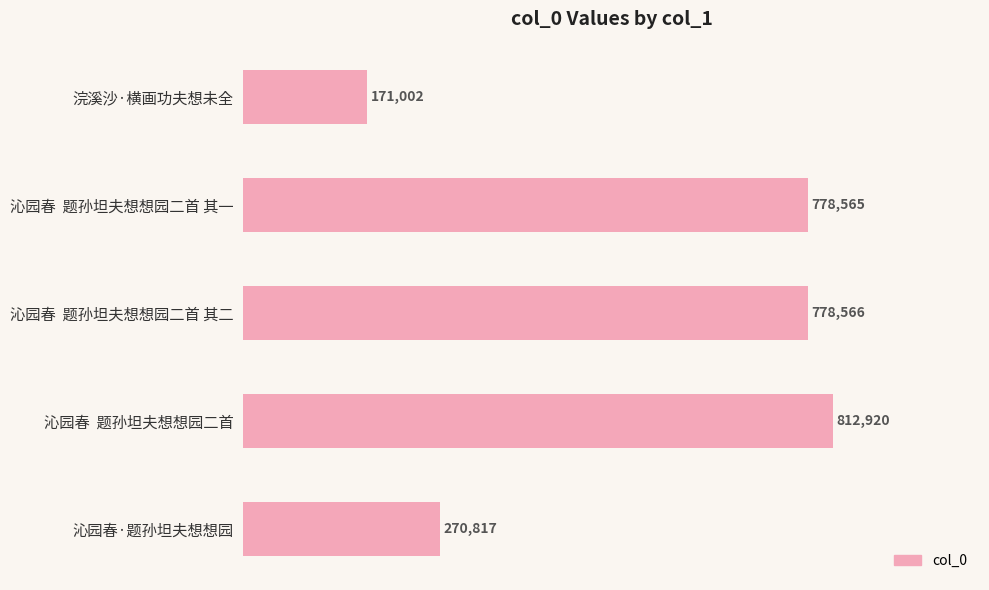

Are the bars horizontal?

Yes